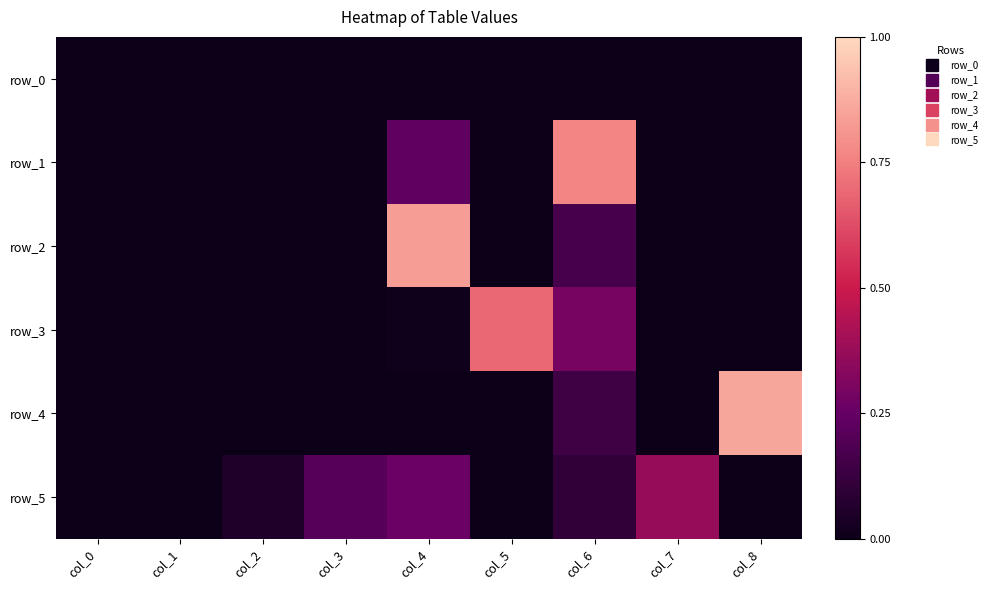

At how many categories does at least one series exceed 0?

8